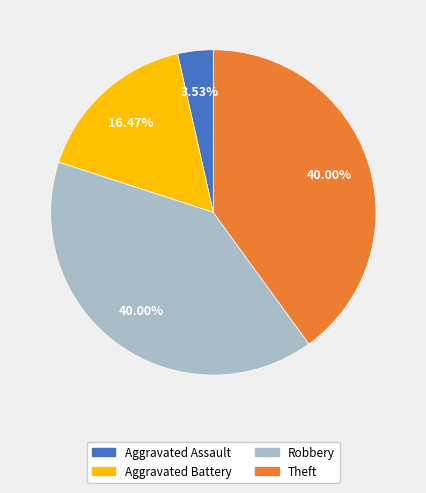

Does any single category account for the majority?

No